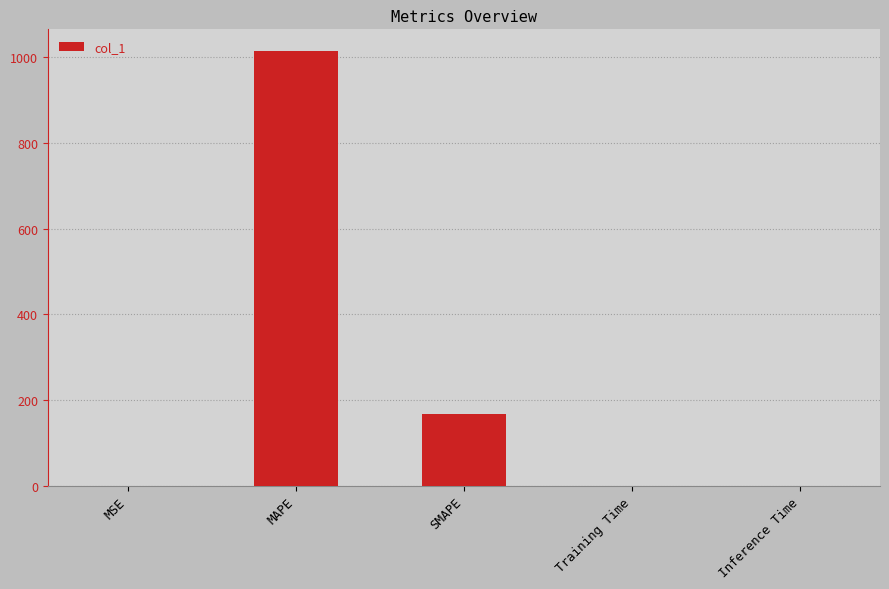

The value at Inference Time is 0.0. True or false?

True